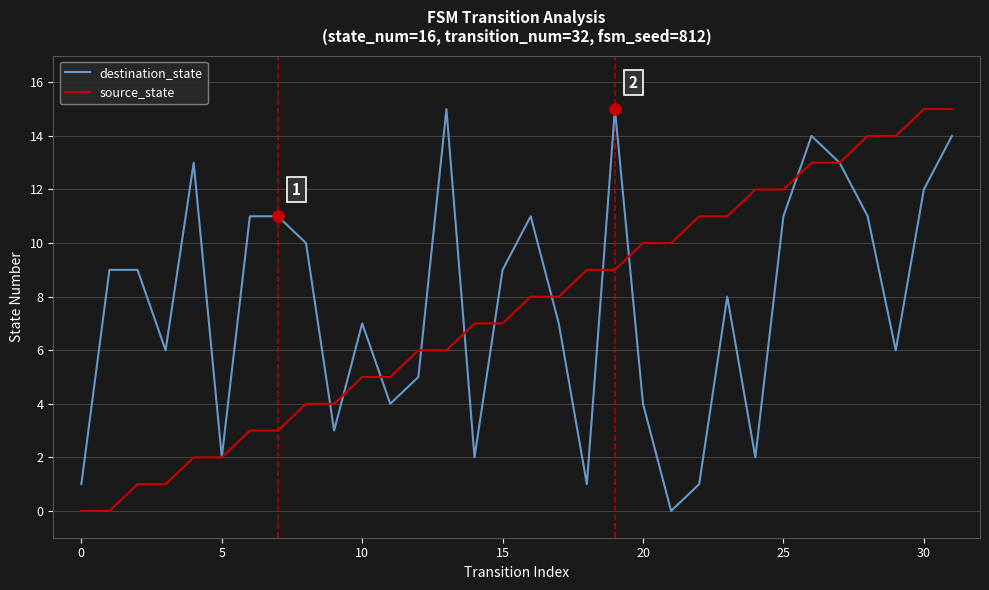

What is the maximum value shown in the chart?

15